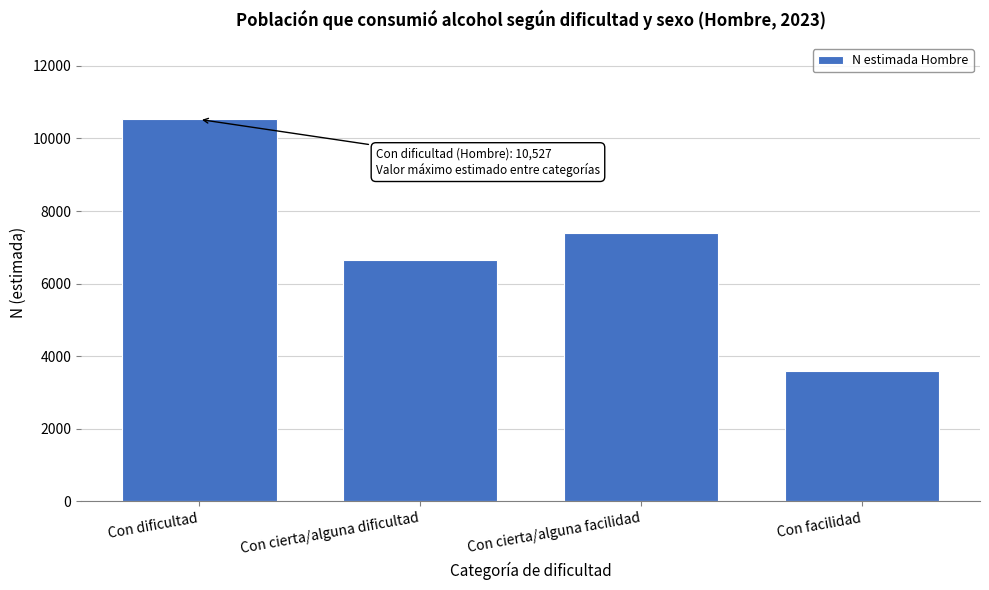

Reading right to left, transcribe all the data shown in this chart.

Con facilidad=3595	Con cierta/alguna facilidad=7393	Con cierta/alguna dificultad=6658	Con dificultad=10527